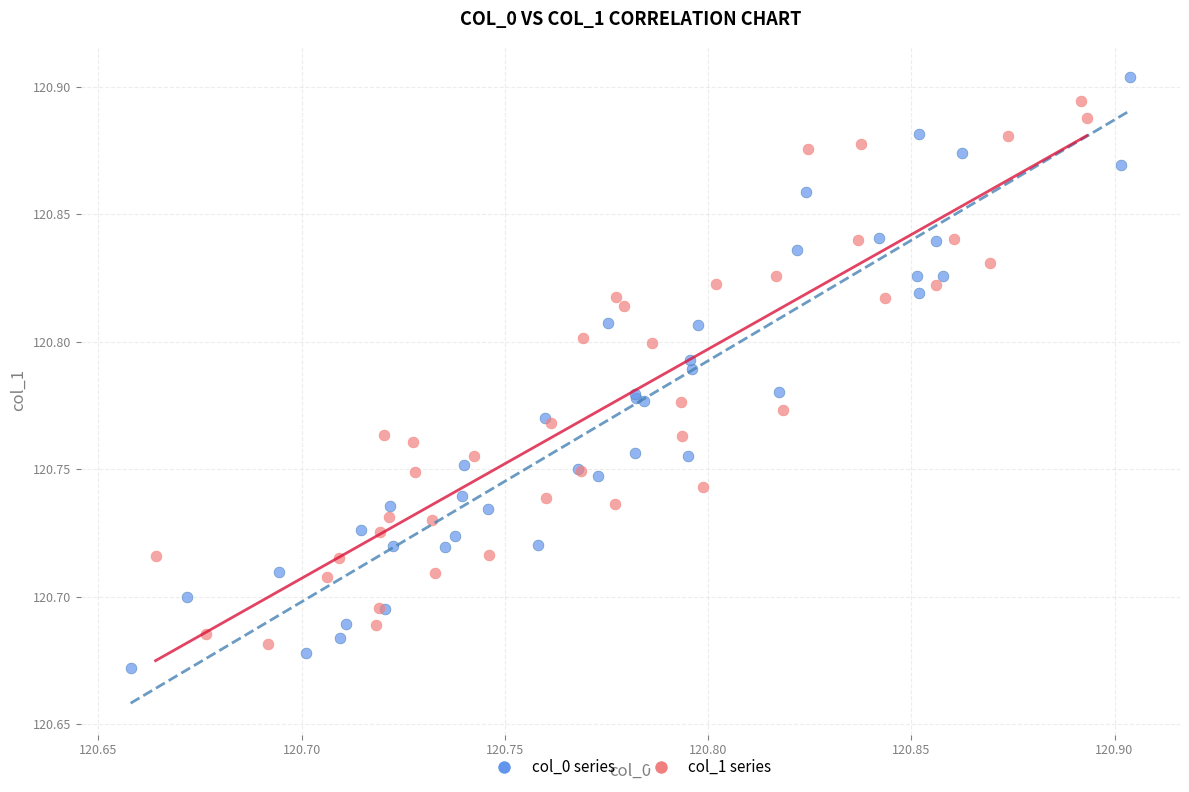

Which series reaches the minimum Y coordinate?

col_0 series